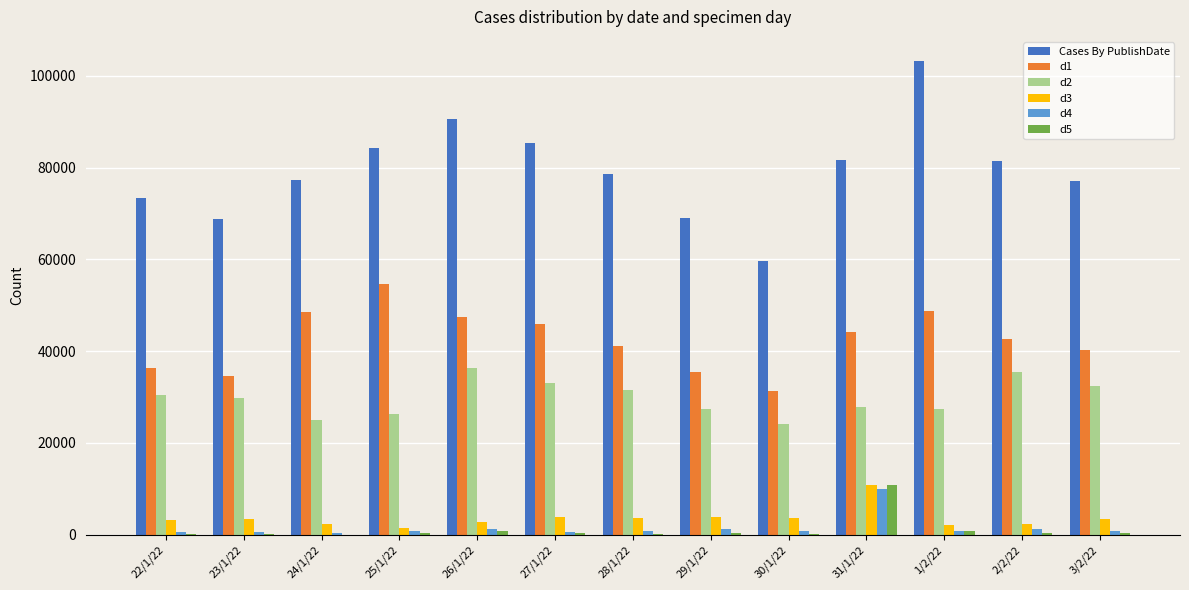

How many groups of bars are there?

13